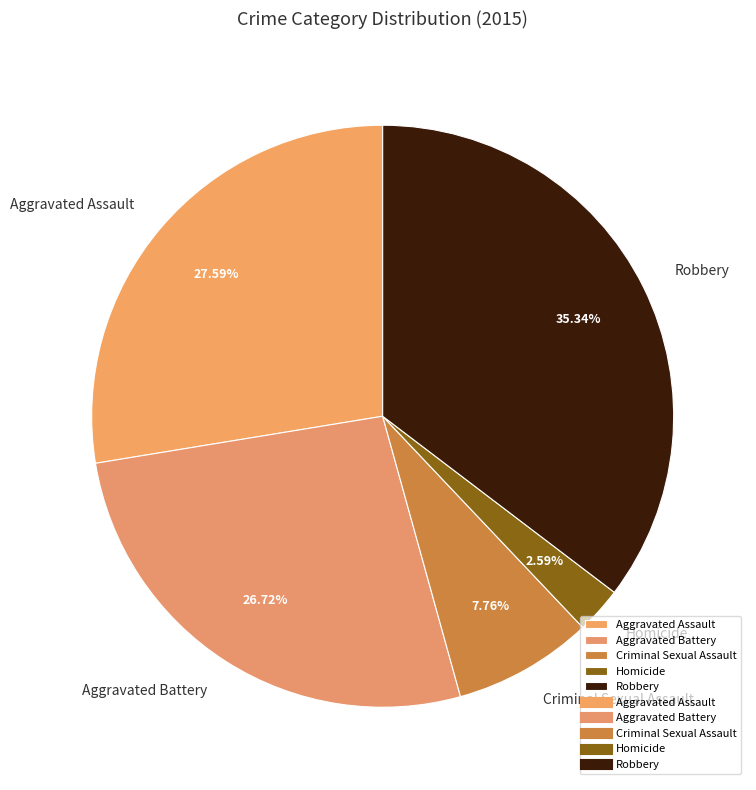

Does Aggravated Assault account for over 50% of the chart?

No